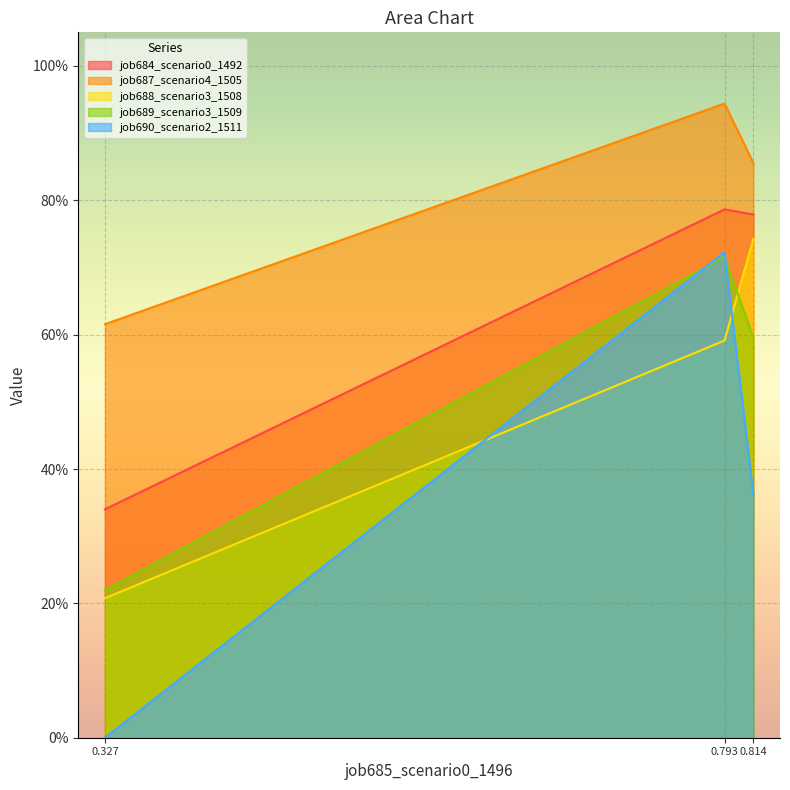

Does the chart display data point markers on the line(s)?

No